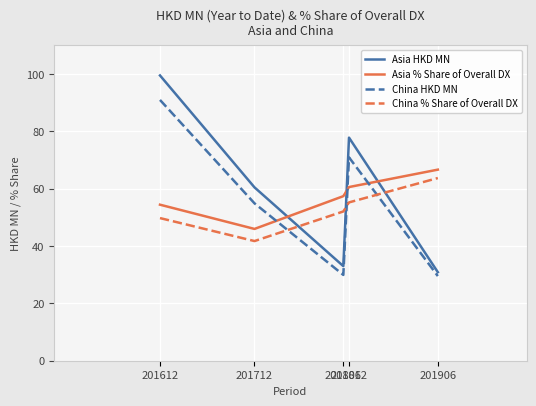

What is the spread (max minus min) of values at 201612?

49.8